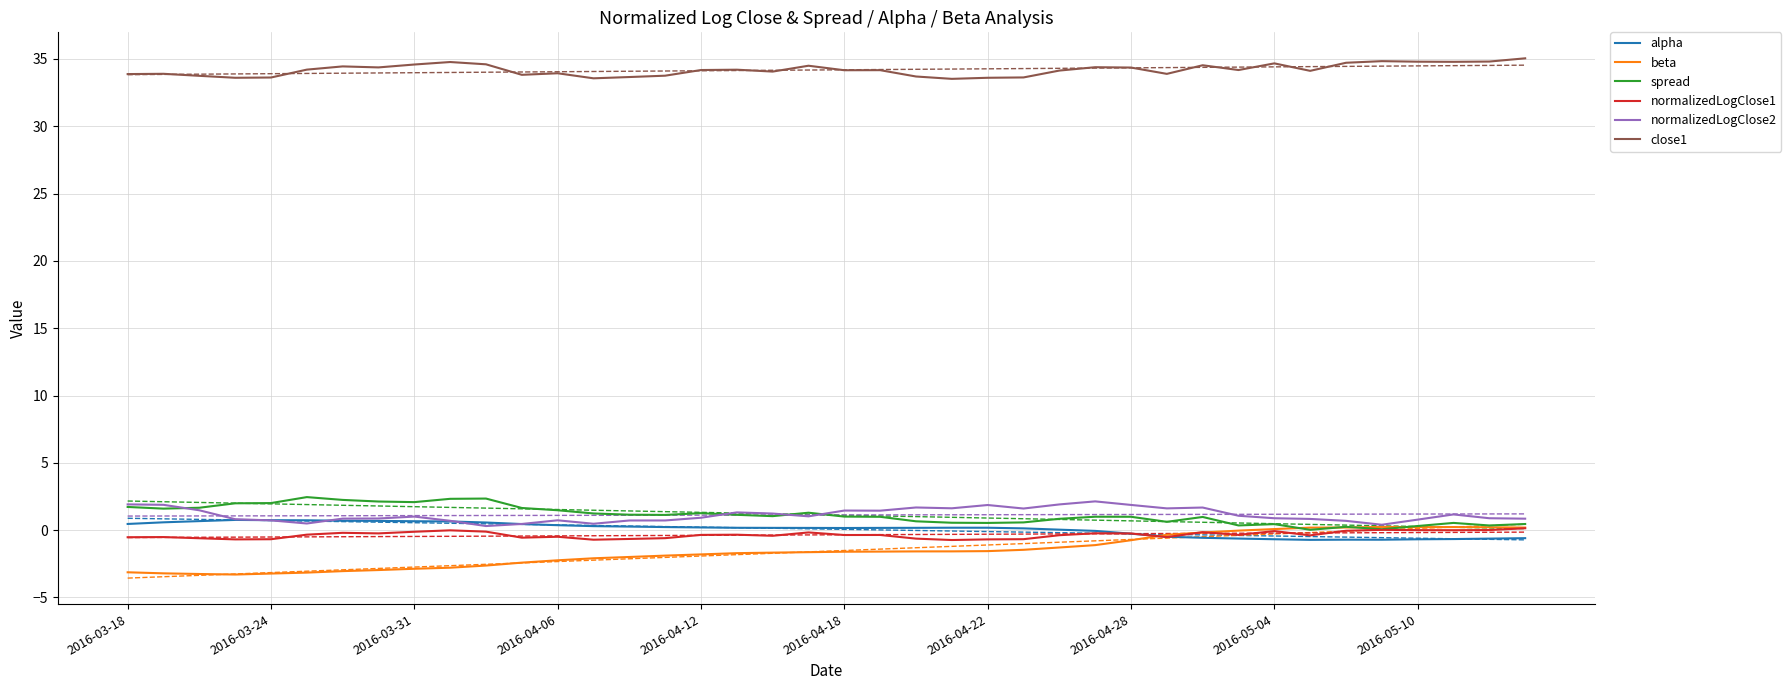

True or false: close1 and normalizedLogClose2 cross at least once.

False